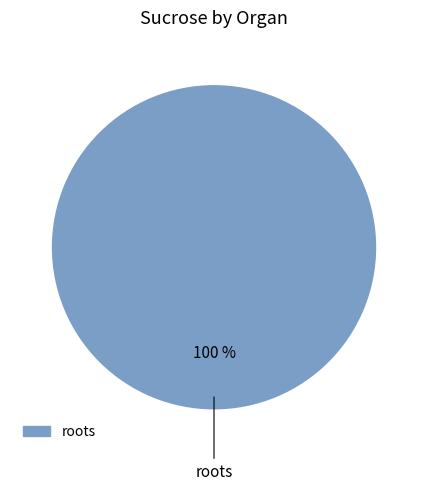

Does any single category account for the majority?

Yes